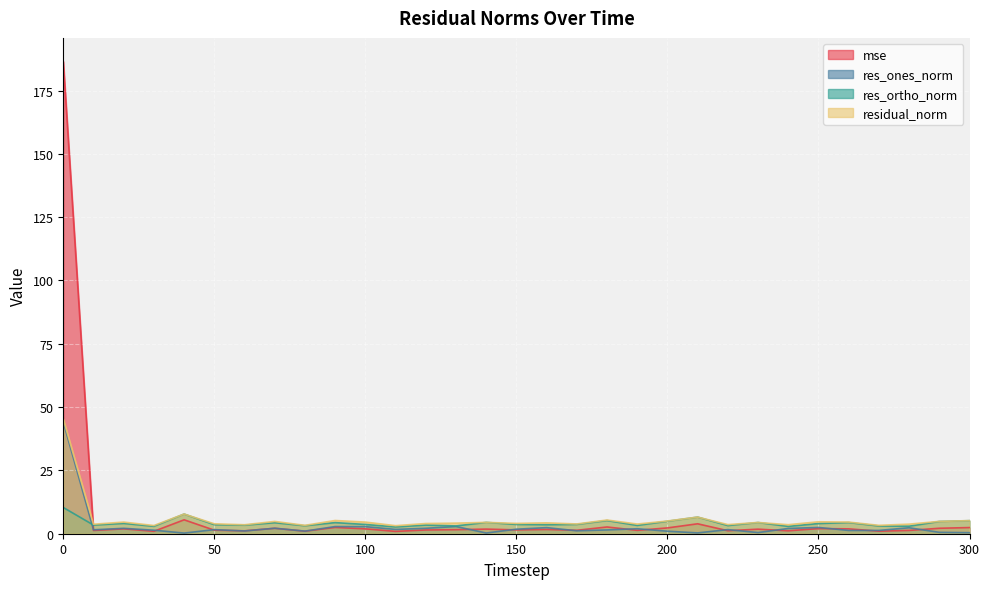

What is the lowest value of the mse series?

0.9